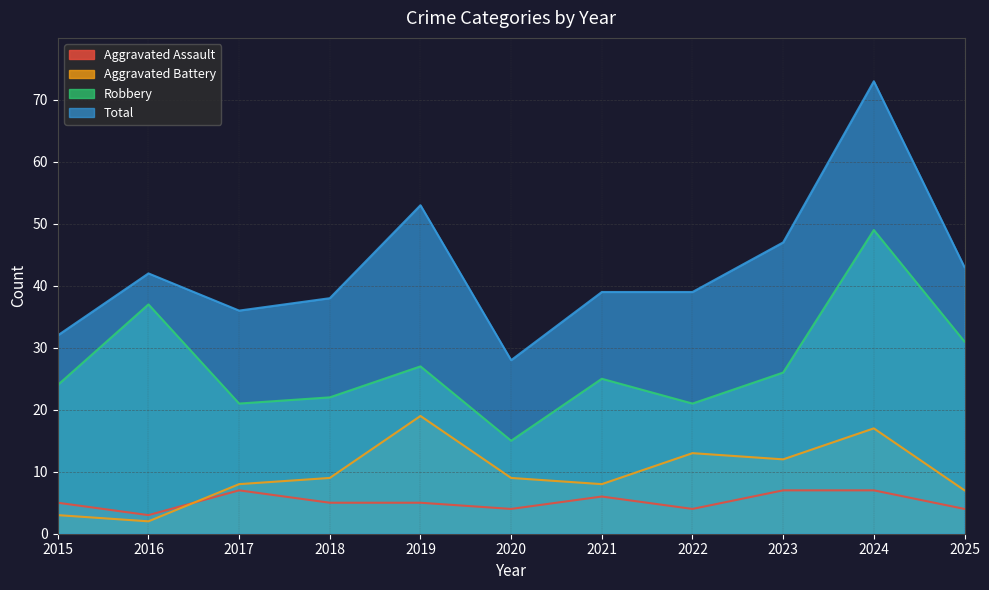

Does the chart have visible grid lines?

Yes